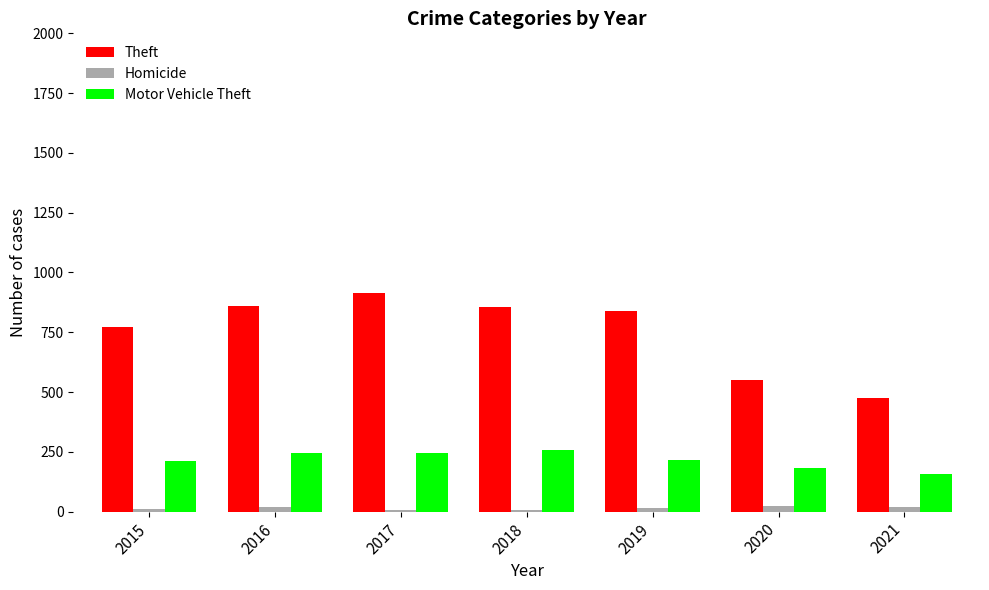

Which category has the lowest value in the Theft series?

2021